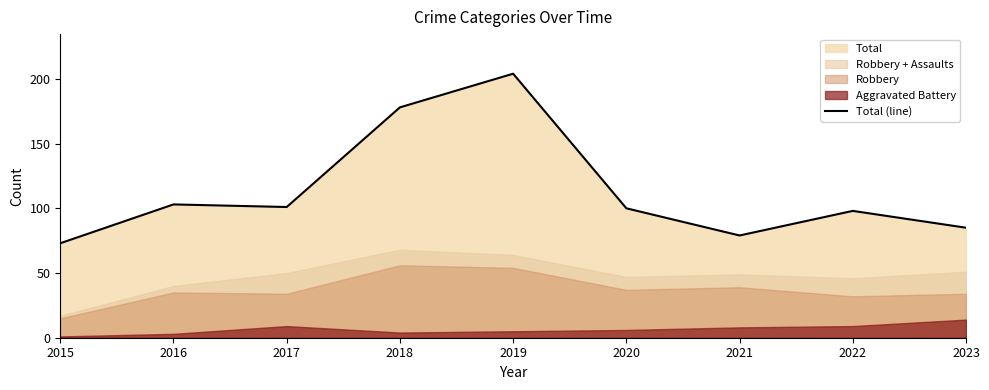

The chart shows a value of 55 at 2020. True or false?

False